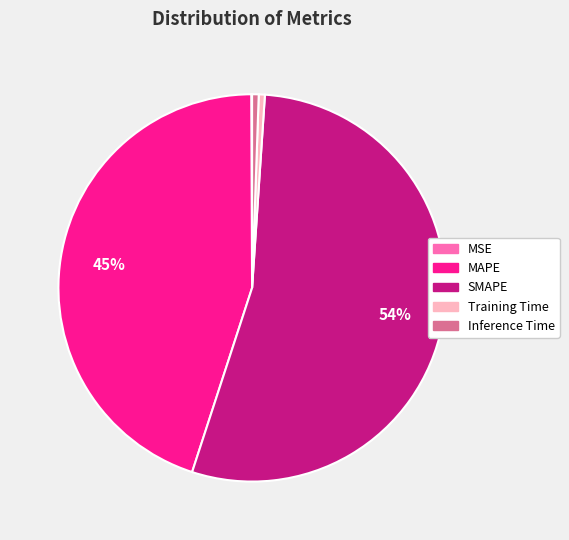

Do SMAPE and Inference Time together represent more than half of the pie?

Yes